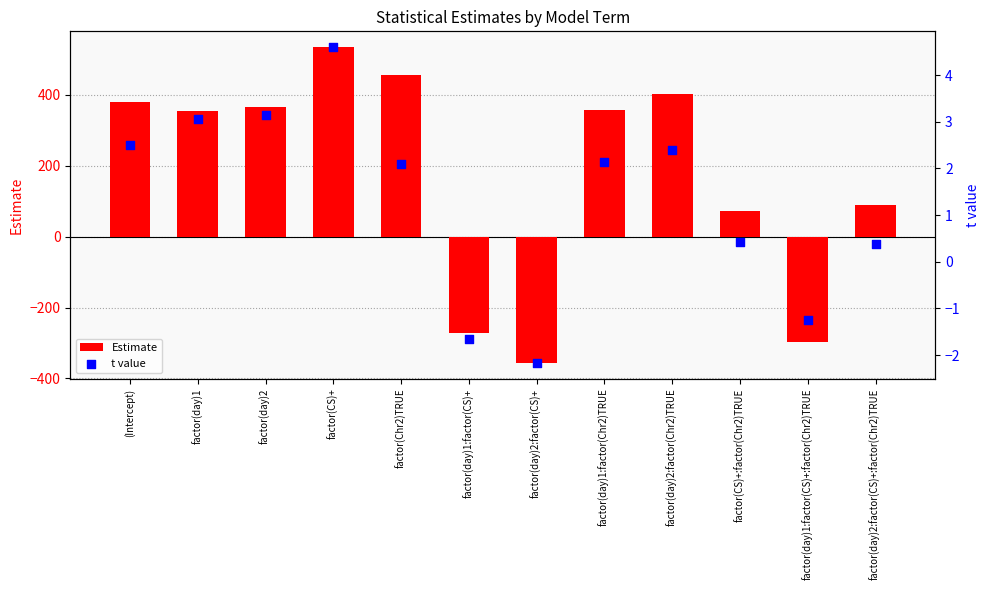

At how many categories does at least one series exceed 375?

4